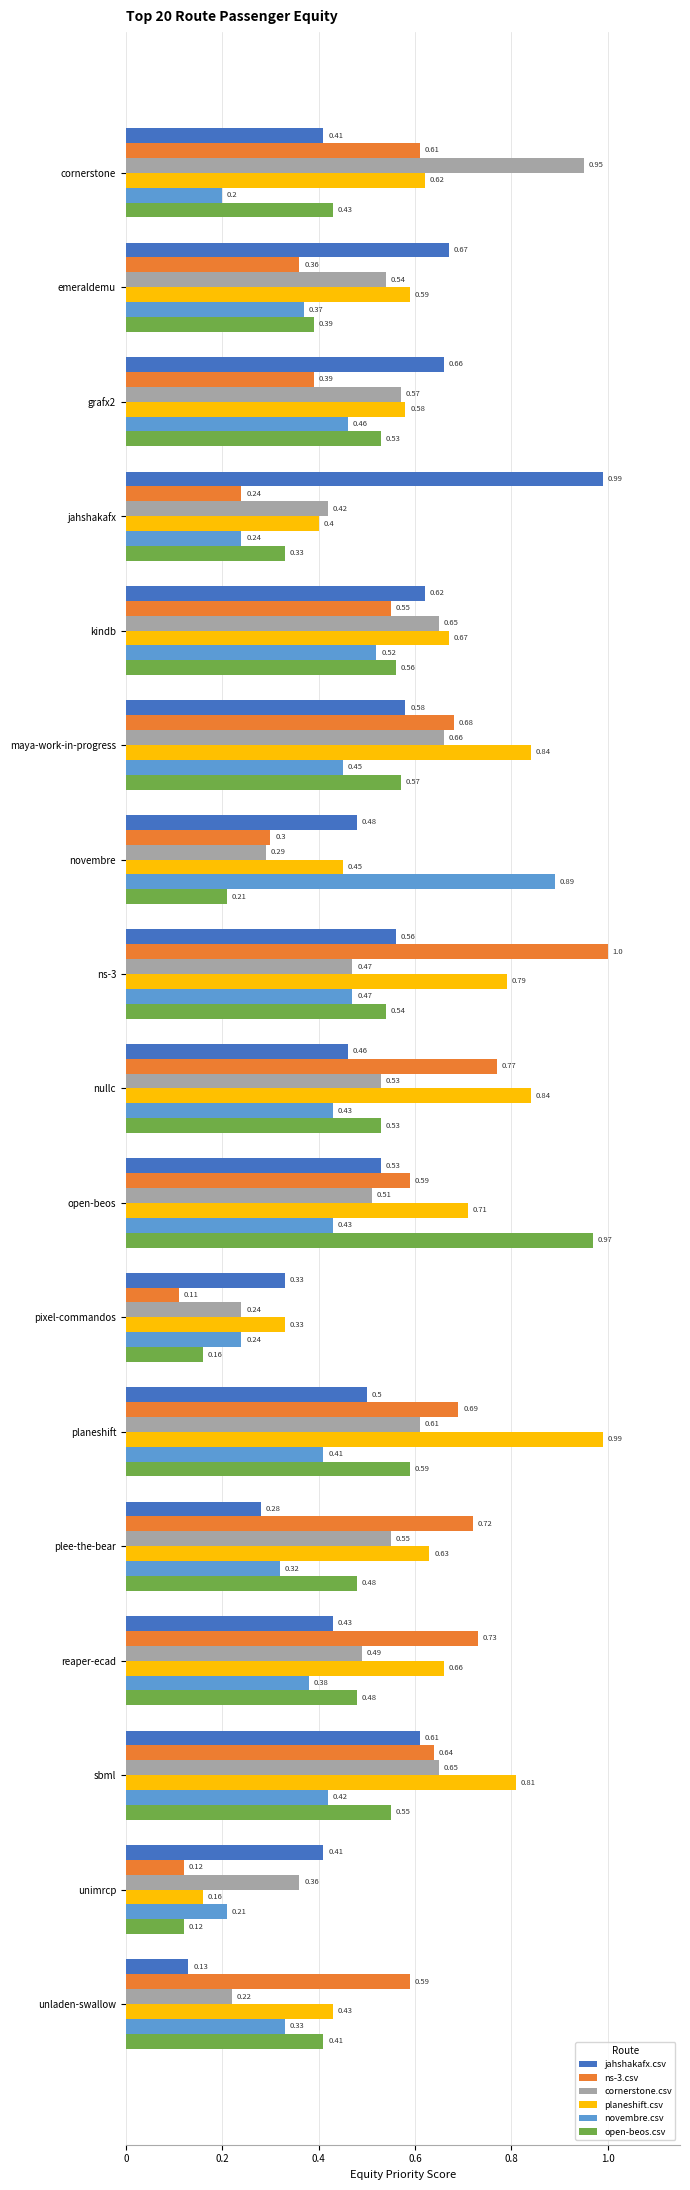

At which category is the sum across all series the highest?

ns-3